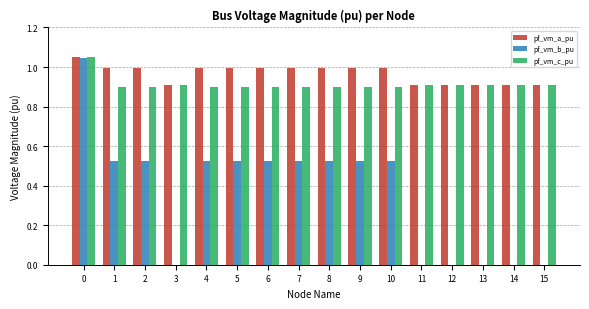

What is the approximate value of pf_vm_c_pu at 6?

0.9